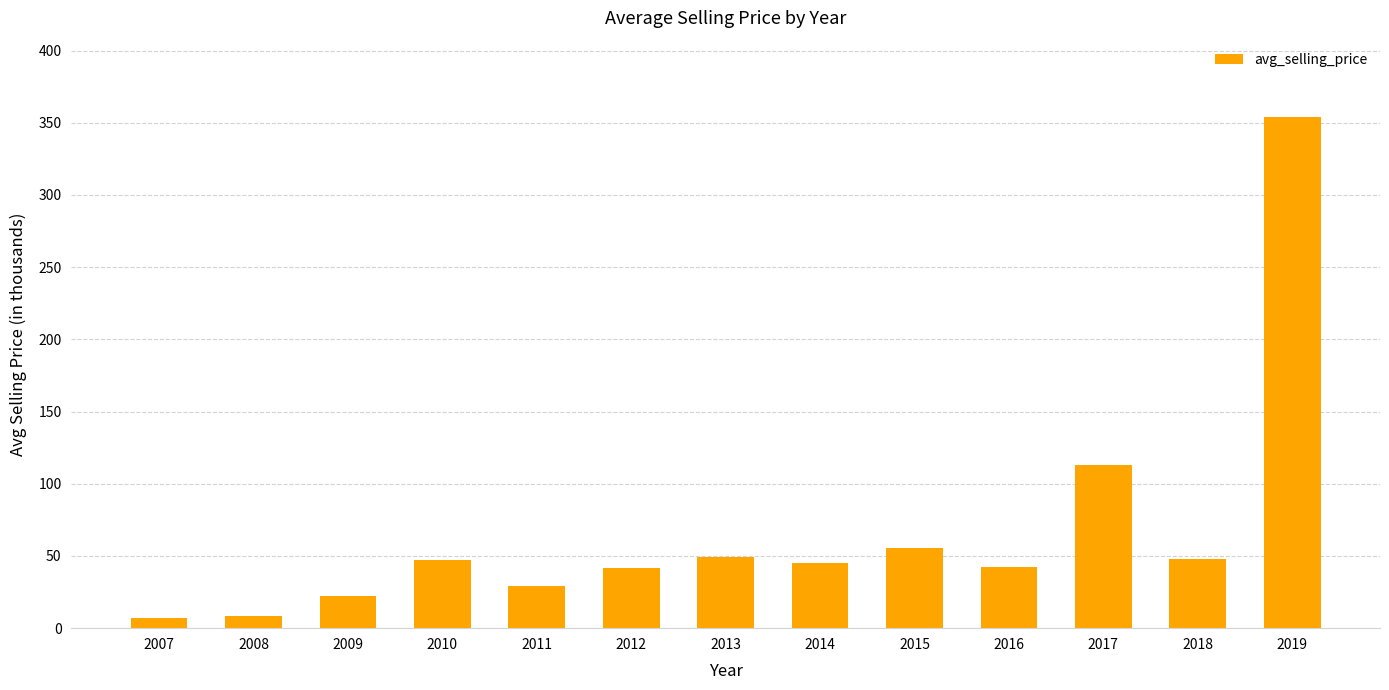

Where is the data nearest to the value 180?

2017